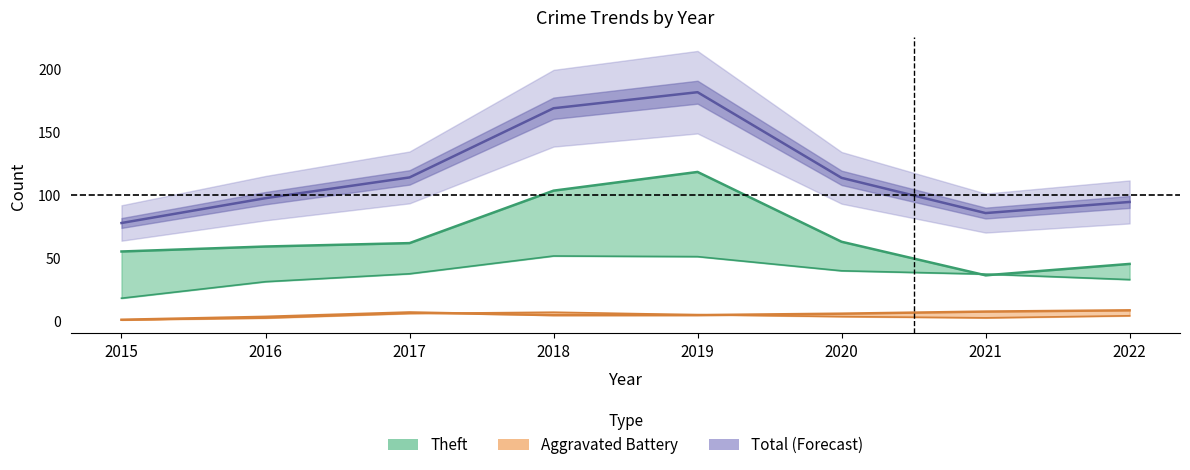

True or false: Theft has a value of 77 at 2017.

False